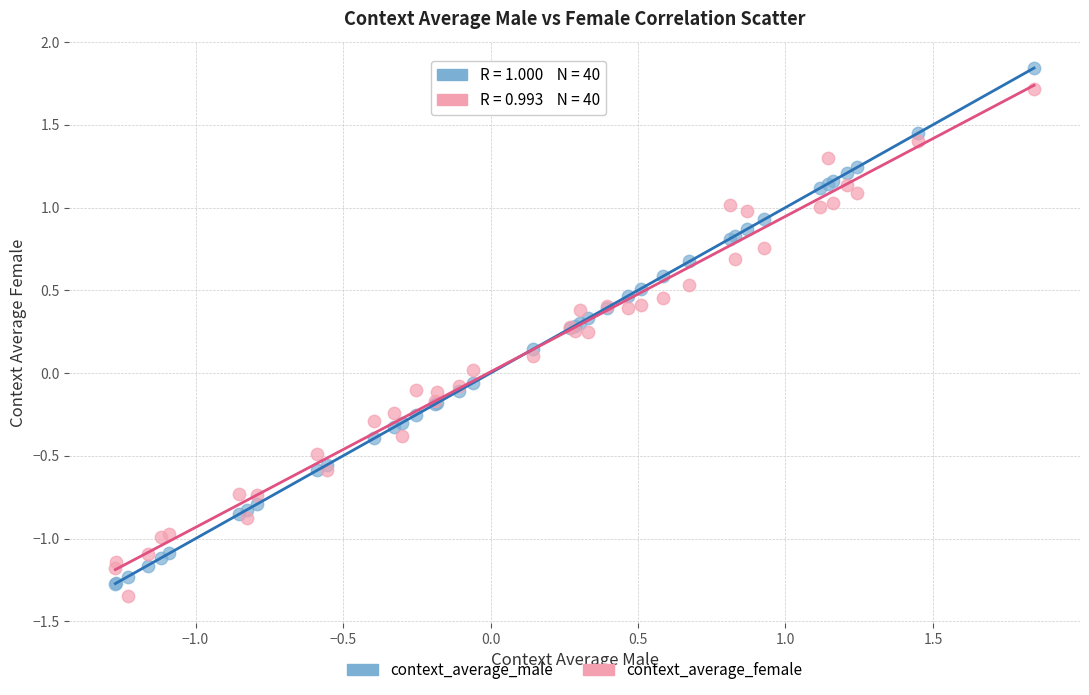

Which series has the widest spread of Y values?

context_average_male